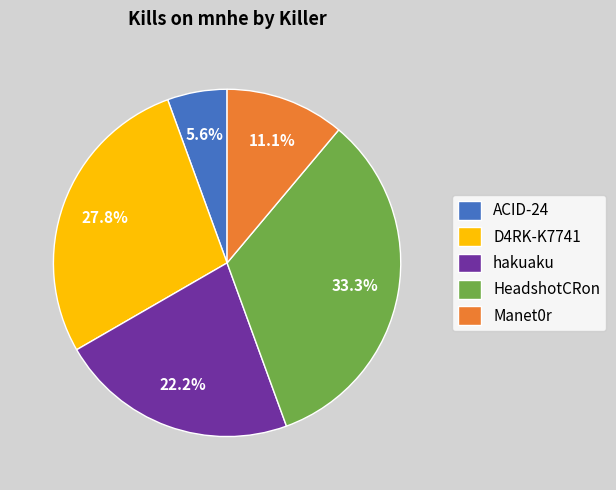

To the nearest percent, what percentage of the pie is Manet0r?

11%